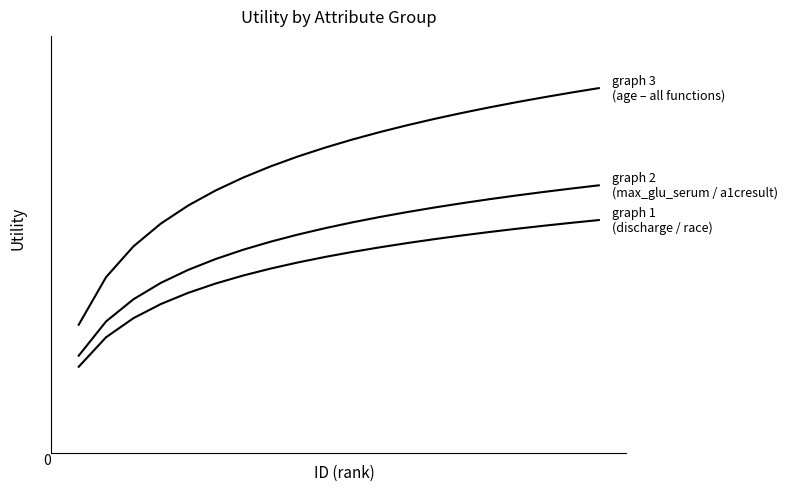

Does the chart have visible grid lines?

No